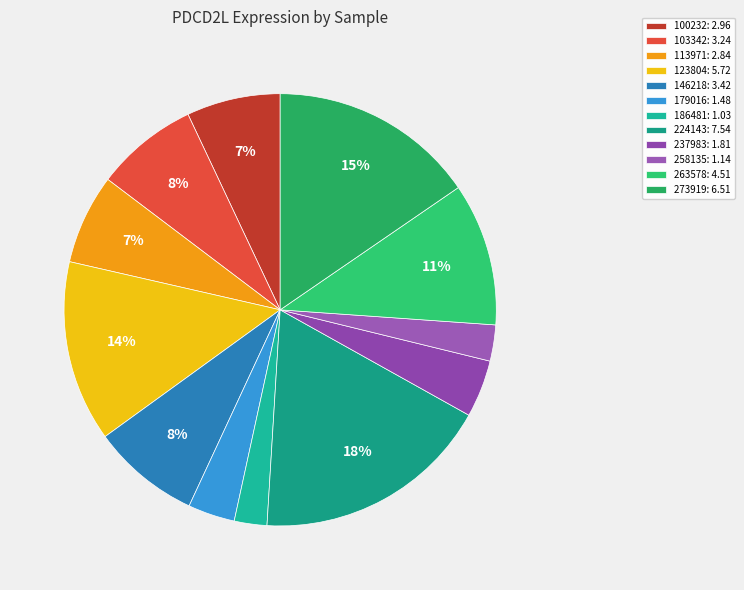

Is there a majority slice in this chart?

No